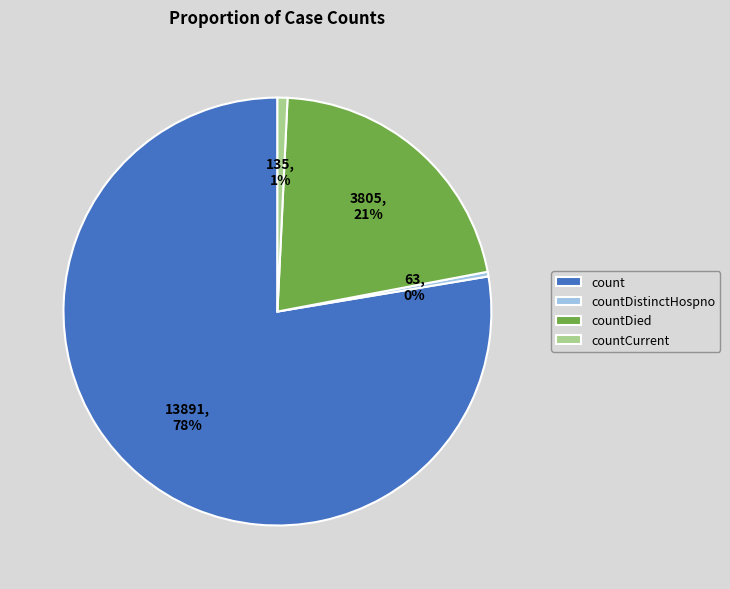

To the nearest percent, what is the average slice percentage?

25%